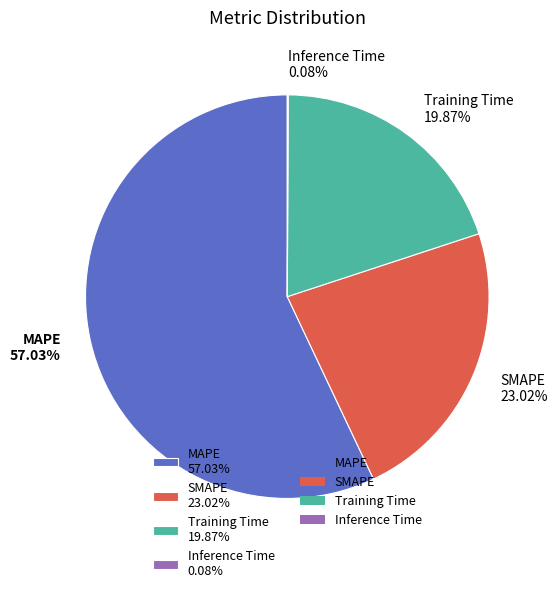

Combined, do Training Time 19.87% and MAPE 57.03% account for over 50%?

Yes